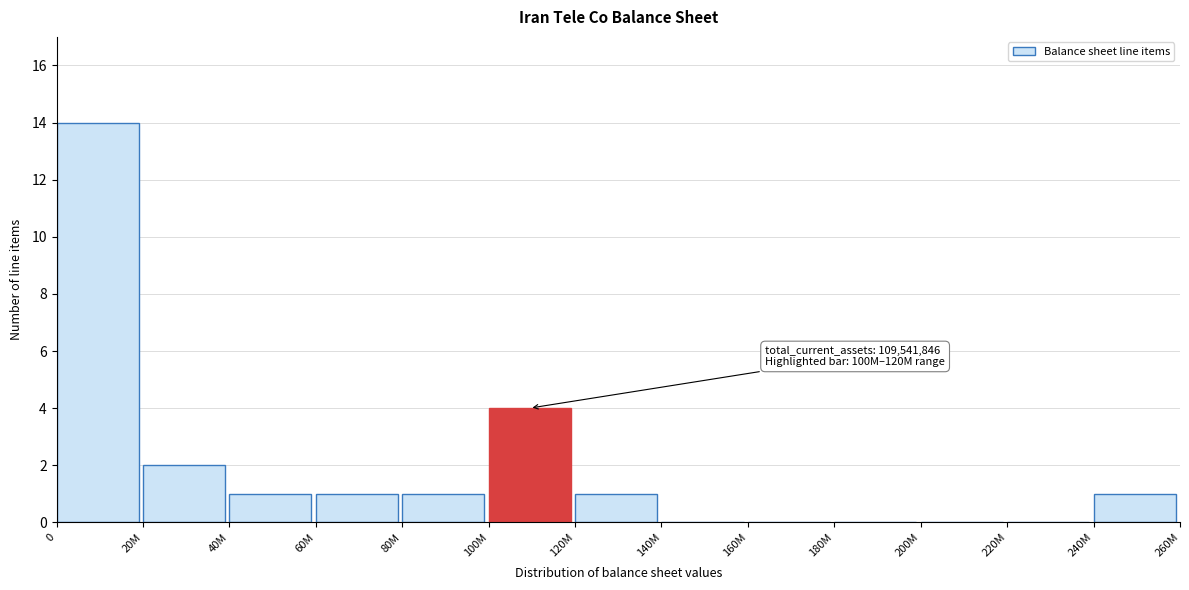

Reading right to left, transcribe all the data shown in this chart.

240M=1	220M=0	200M=0	180M=0	160M=0	140M=0	120M=1	100M=4	80M=1	60M=1	40M=1	20M=2	0=14